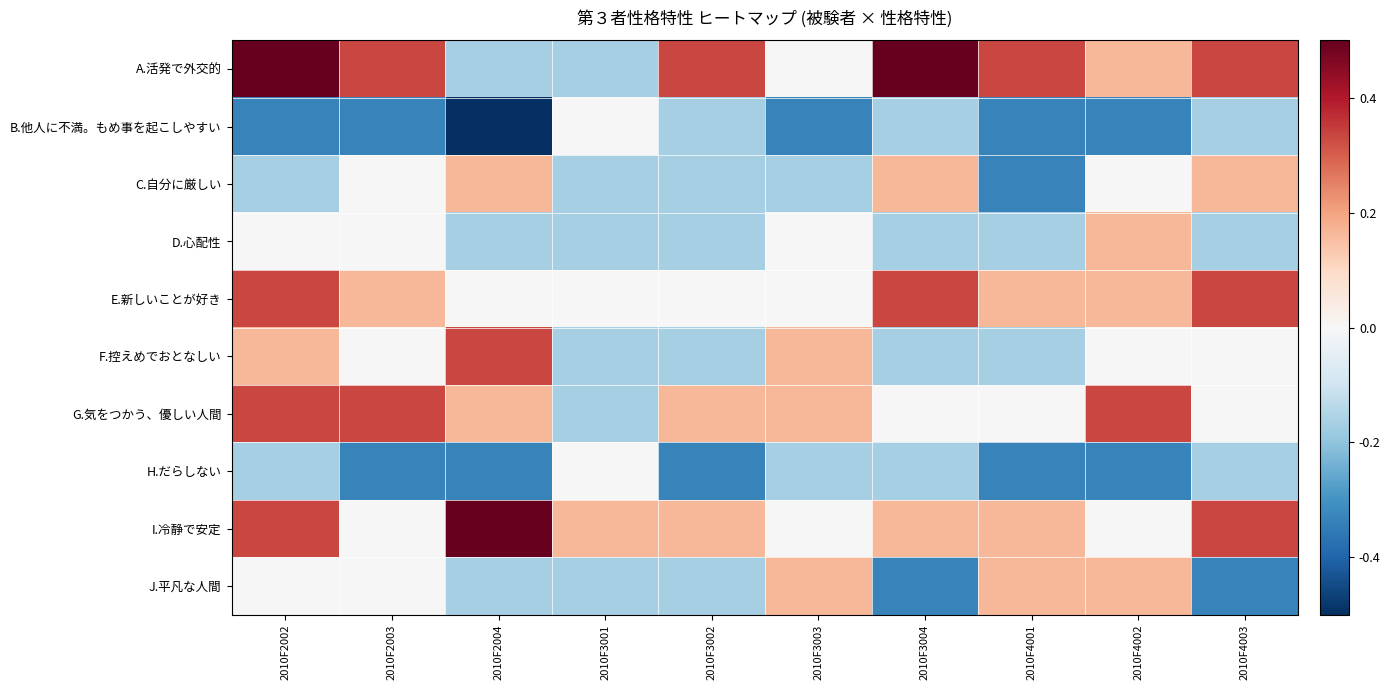

What is the difference between the highest and lowest values at 2010F2002?

0.8